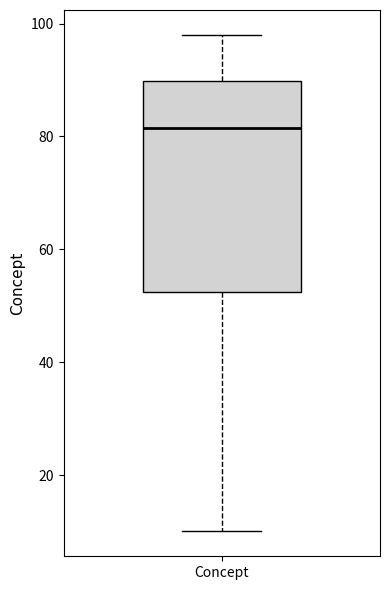

Transcribe this box plot: give where the median line is, the range the box spans, and where the two whiskers end, as read against the y-axis. The values are not printed on the chart, so give them approximately, as read against the axis.

median 82, box 52 to 90, whiskers 10 to 98